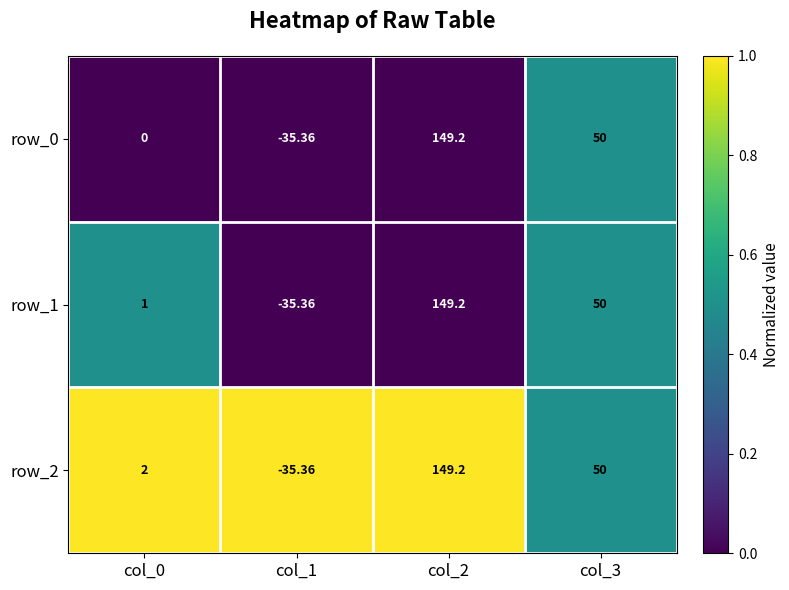

At how many categories does at least one series exceed 0?

3